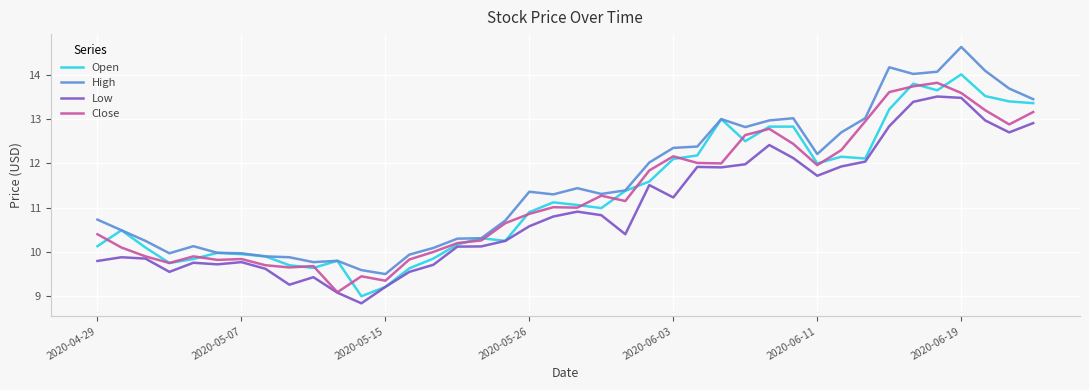

What is the minimum value shown in the chart?

8.8